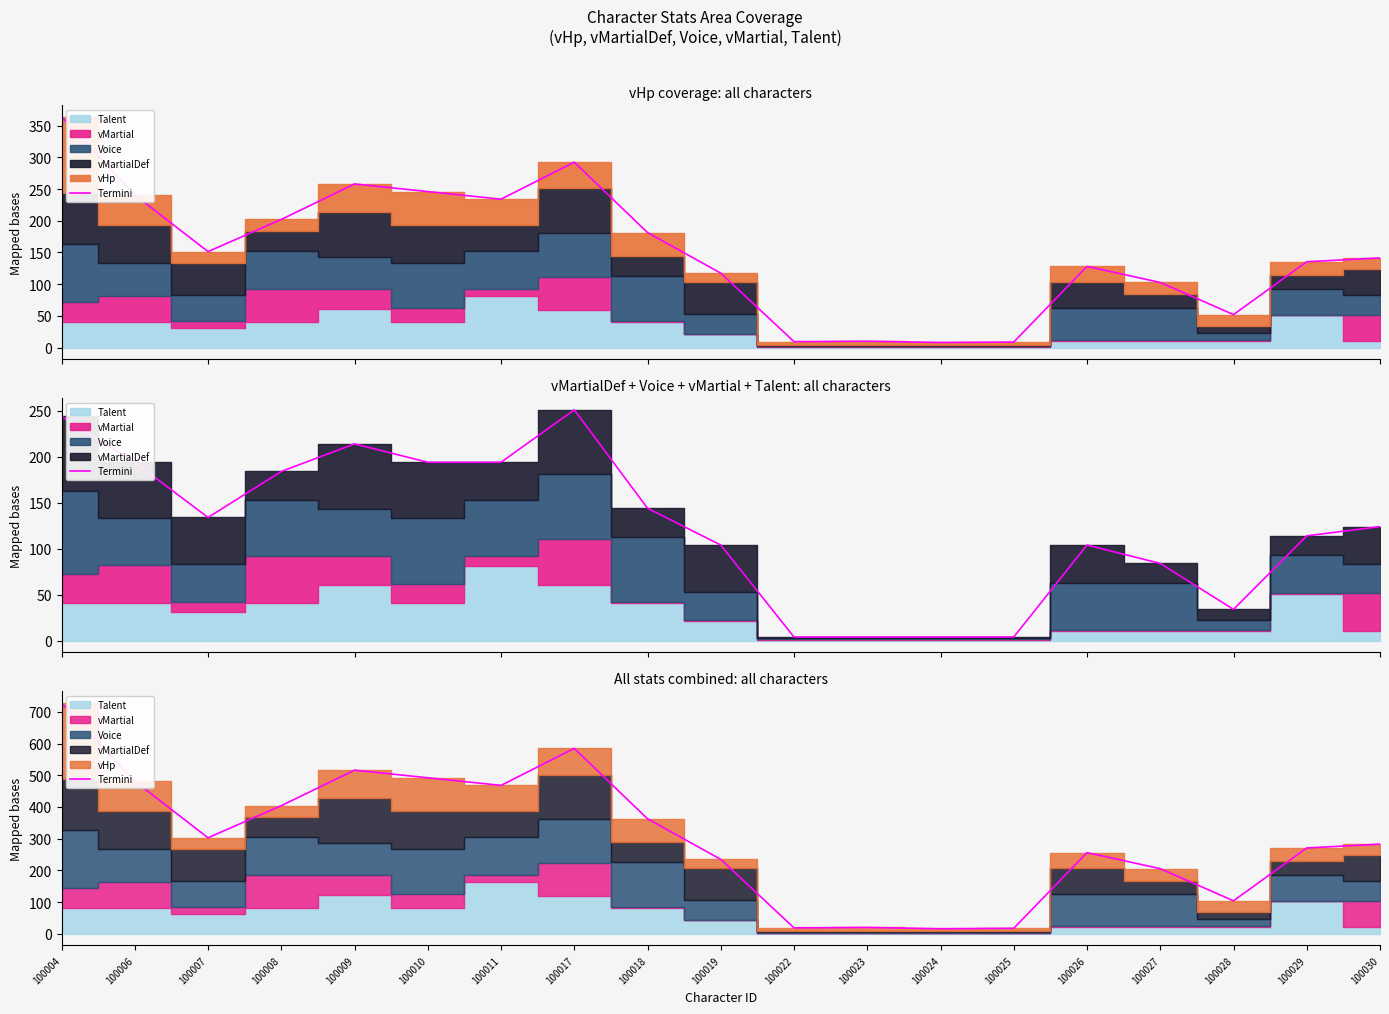

At which category does the chart reach its minimum across all series?

100024